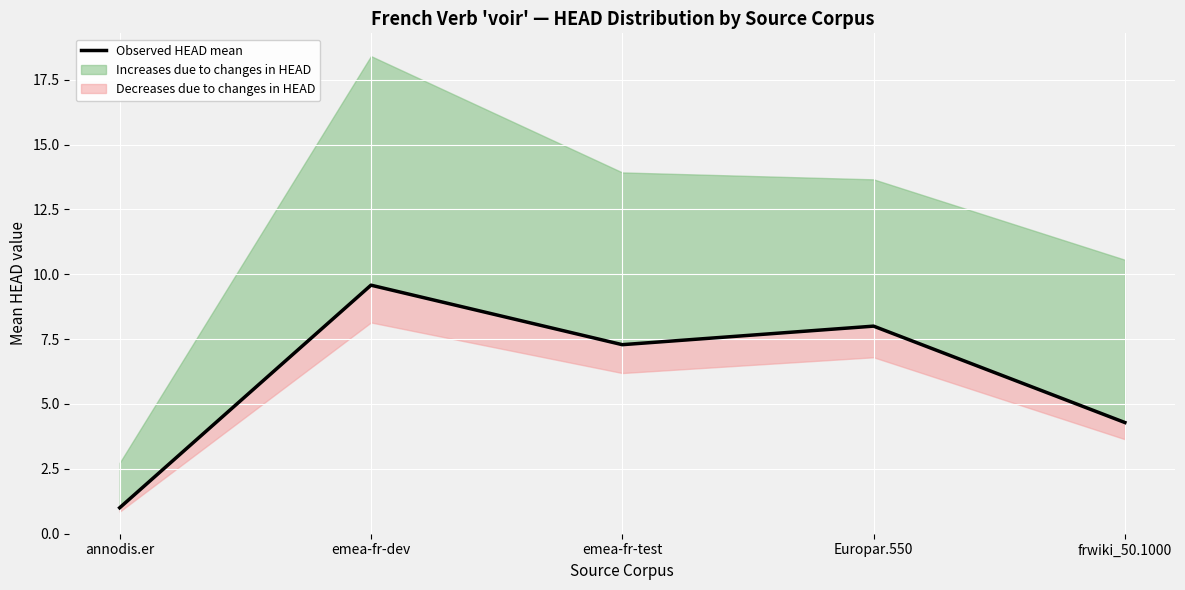

Which label corresponds to the smallest value in the chart?

annodis.er